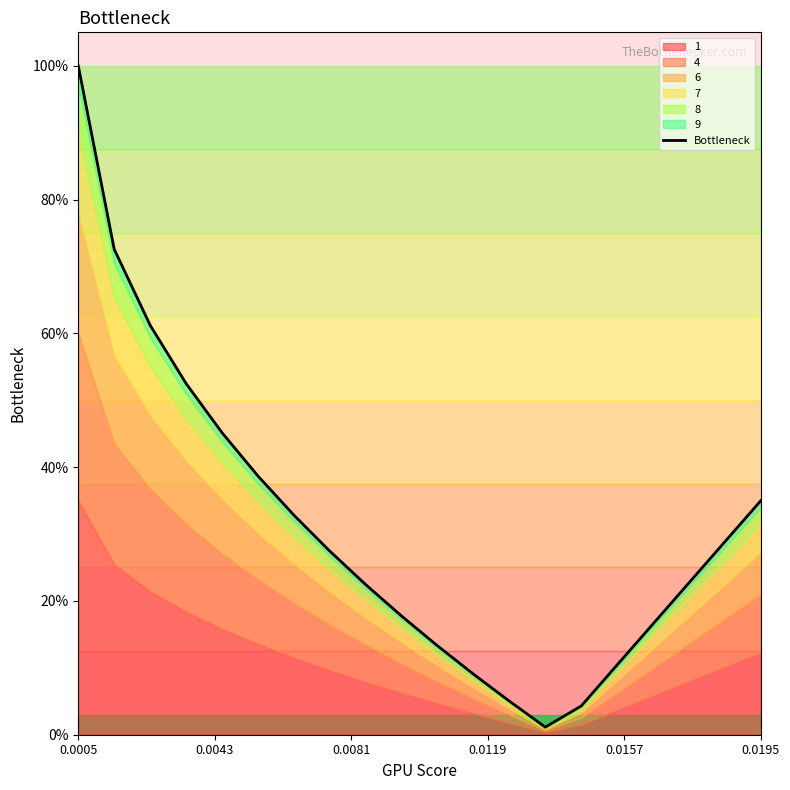

Does the chart have visible grid lines?

No